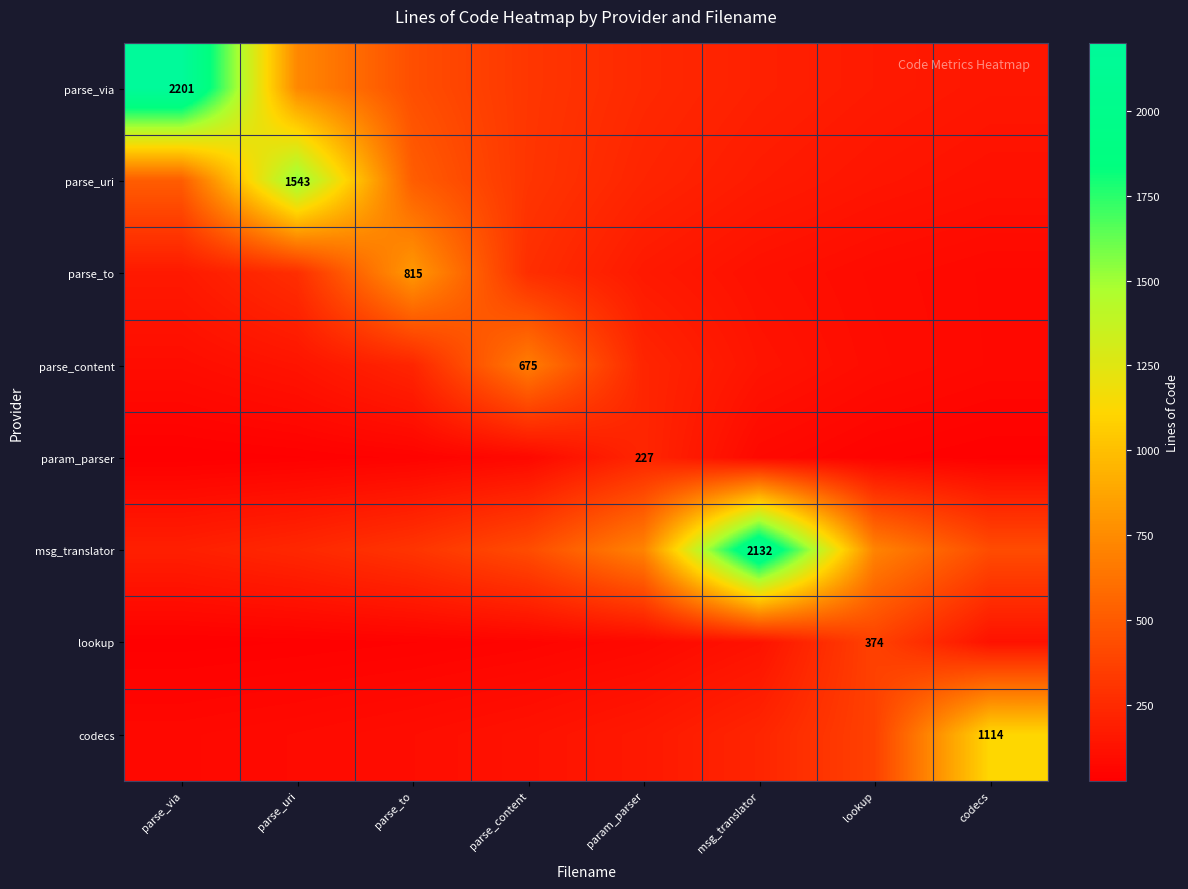

At which label is codecs closest to 594?

lookup